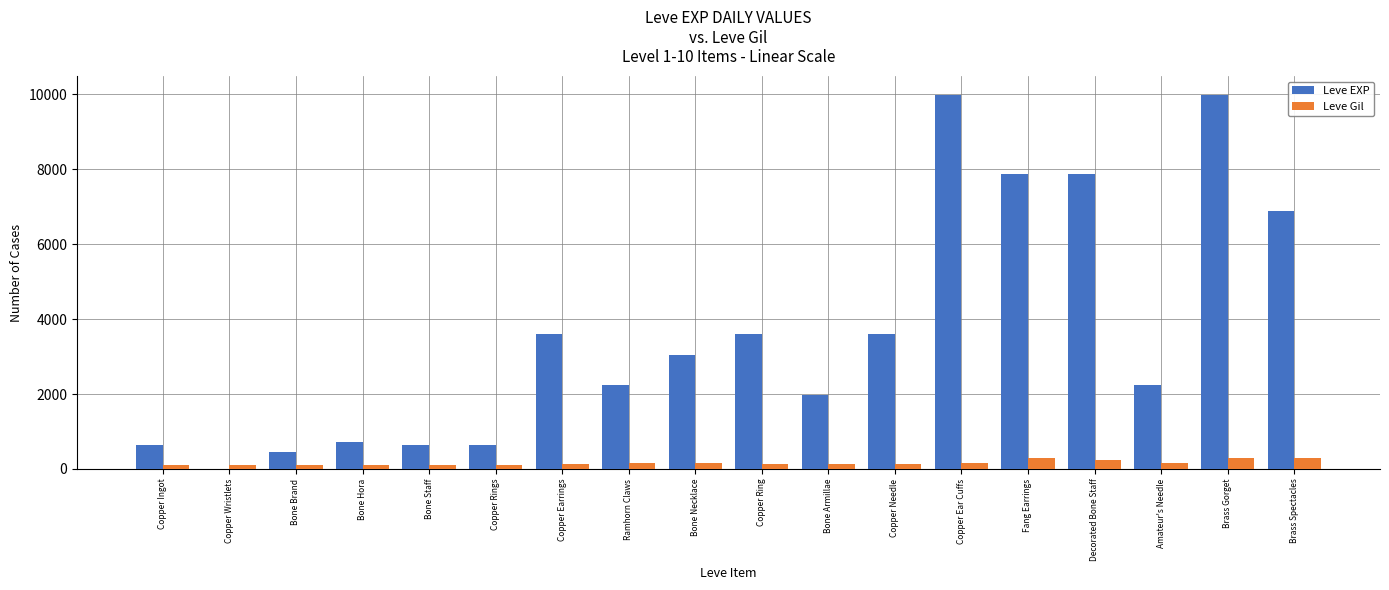

What is the highest value of the Leve Gil series?

293